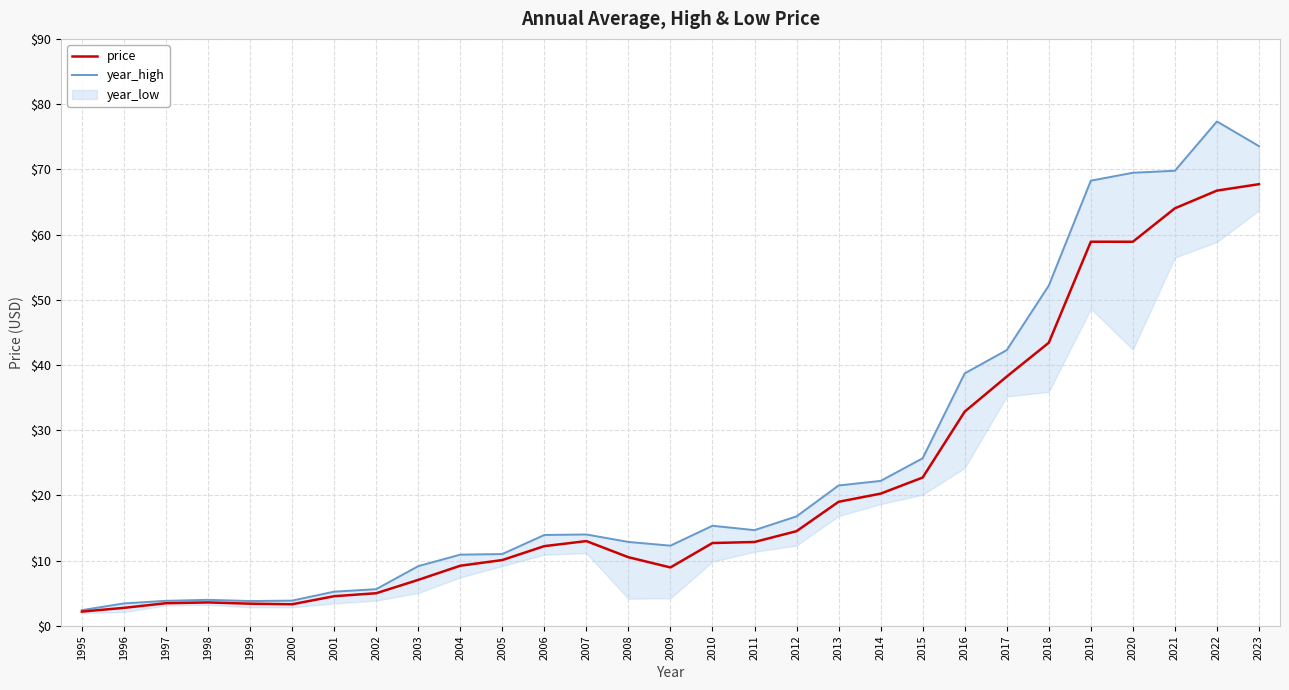

How many interior local valleys does the year_high series have?

3